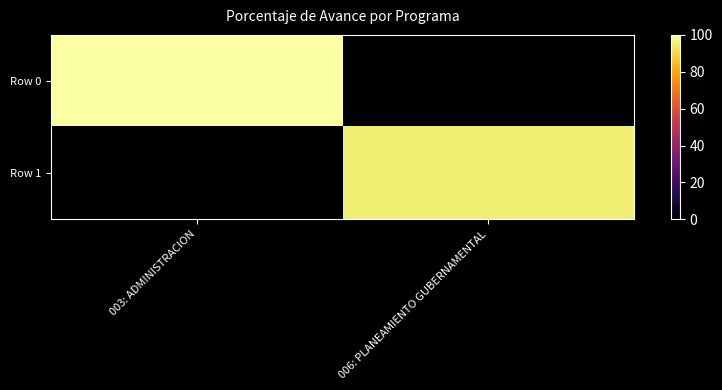

Reading left to right, list all the values displayed in this chart.

Row 0: 003: ADMINISTRACION=100	006: PLANEAMIENTO GUBERNAMENTAL=0
Row 1: 003: ADMINISTRACION=0	006: PLANEAMIENTO GUBERNAMENTAL=95